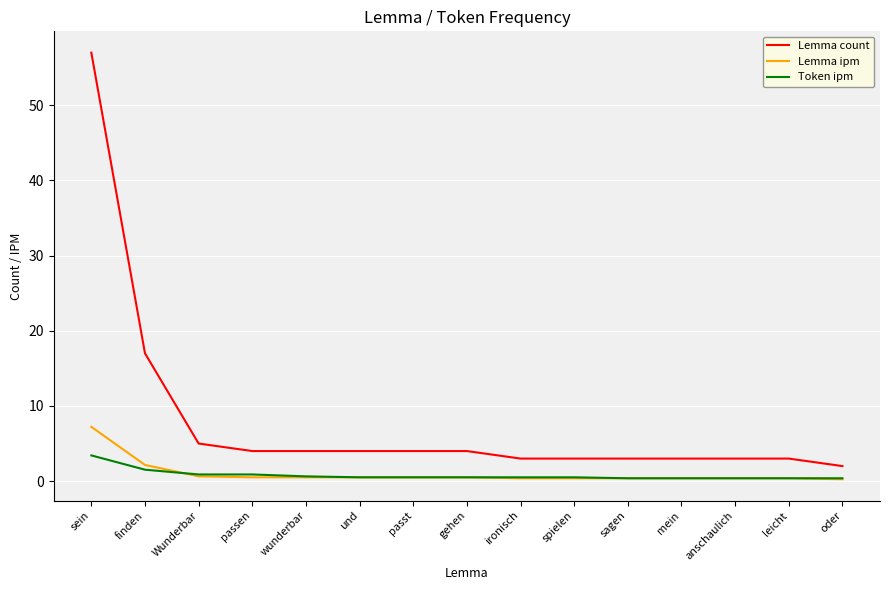

The Lemma count series shows 2.0 at oder. True or false?

True